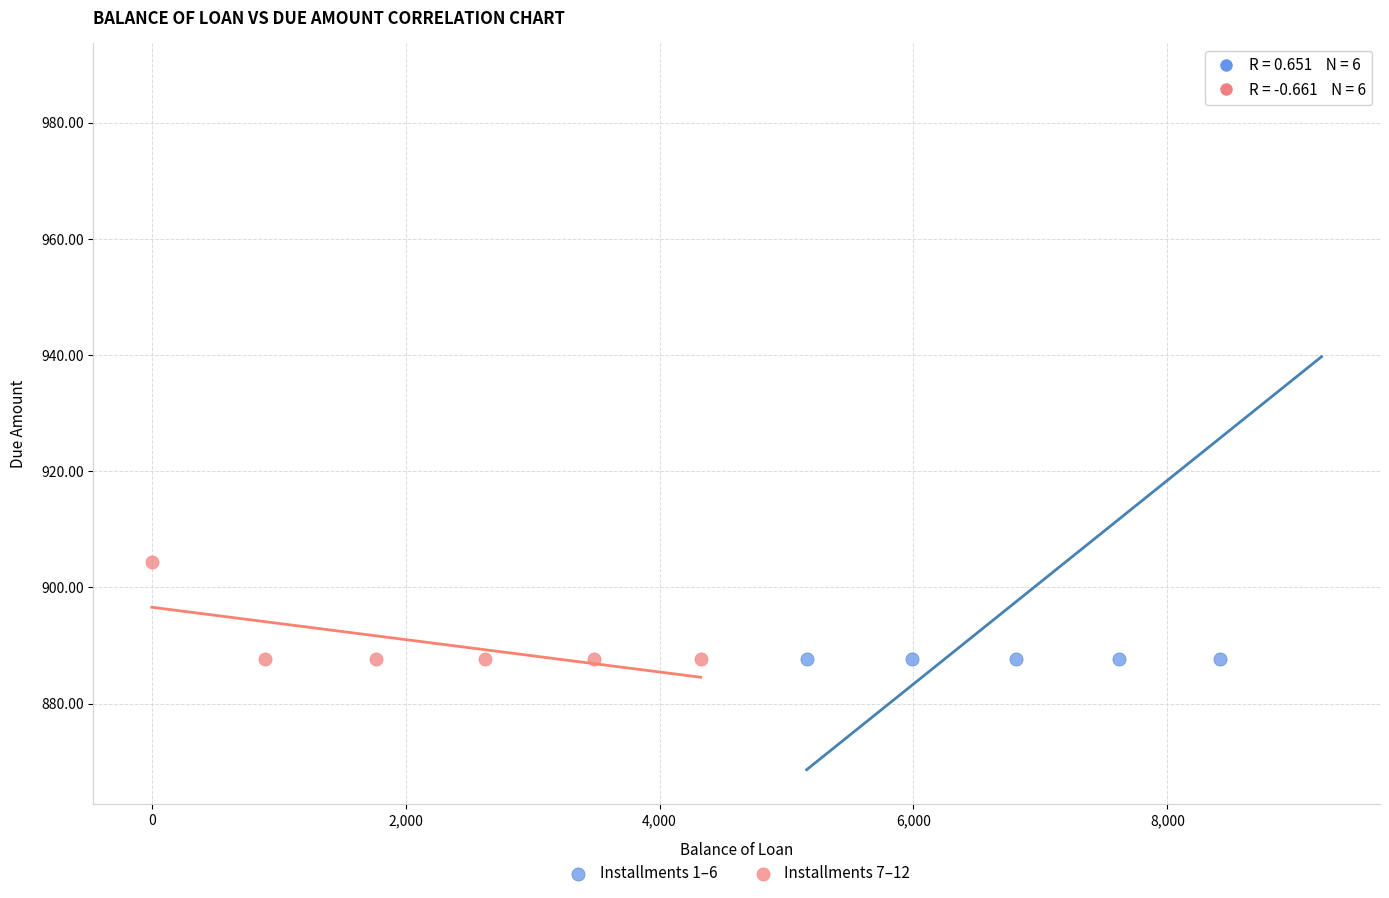

Which series reaches the maximum Y coordinate?

Installments 1–6